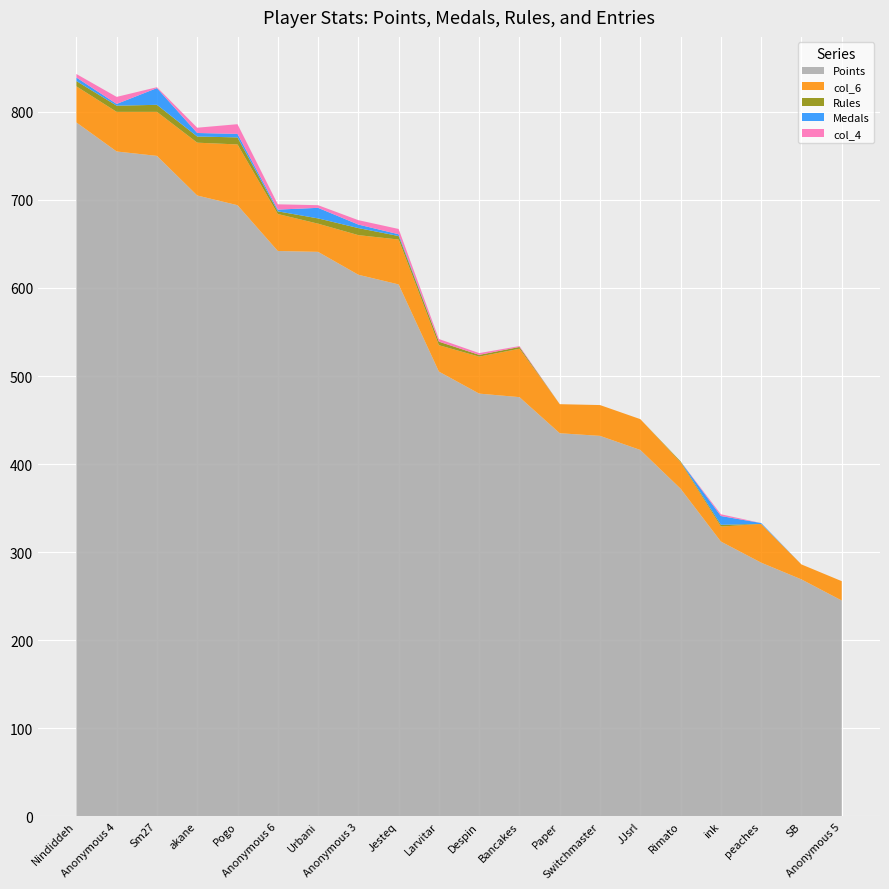

Reading left to right, what are all the values shown in this chart?

Points: 788	755	750	705	694	642	641	615	604	505	480	476	435	432	416	372	312	288	269	245
Medals: 4	2	19	4	4	2	12	4	2	0	0	0	0	0	0	0	10	1	0	0
Rules: 6	7	8	7	8	3	6	8	4	4	2	2	0	0	0	1	2	0	0	0
col_4: 4	8	1	6	11	6	3	5	6	3	2	1	0	0	0	0	2	0	0	0
col_6: 41	45	50	60	69	42	32	45	51	30	42	55	33	35	35	30	17	44	17	22